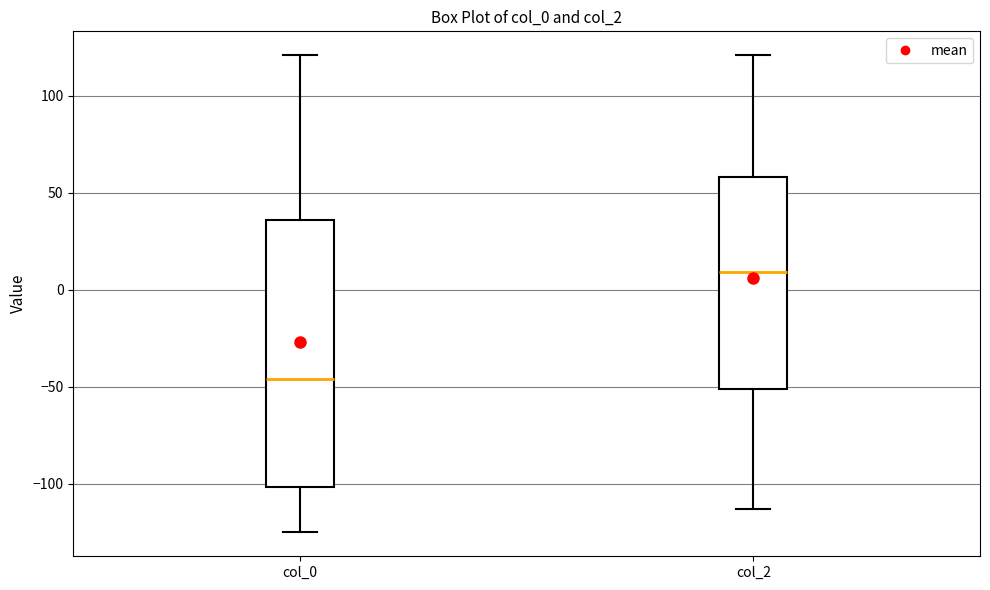

Where is the upper edge of the box for col_2 on the y-axis? The values are not printed on the chart, so give them approximately, as read against the axis.

60